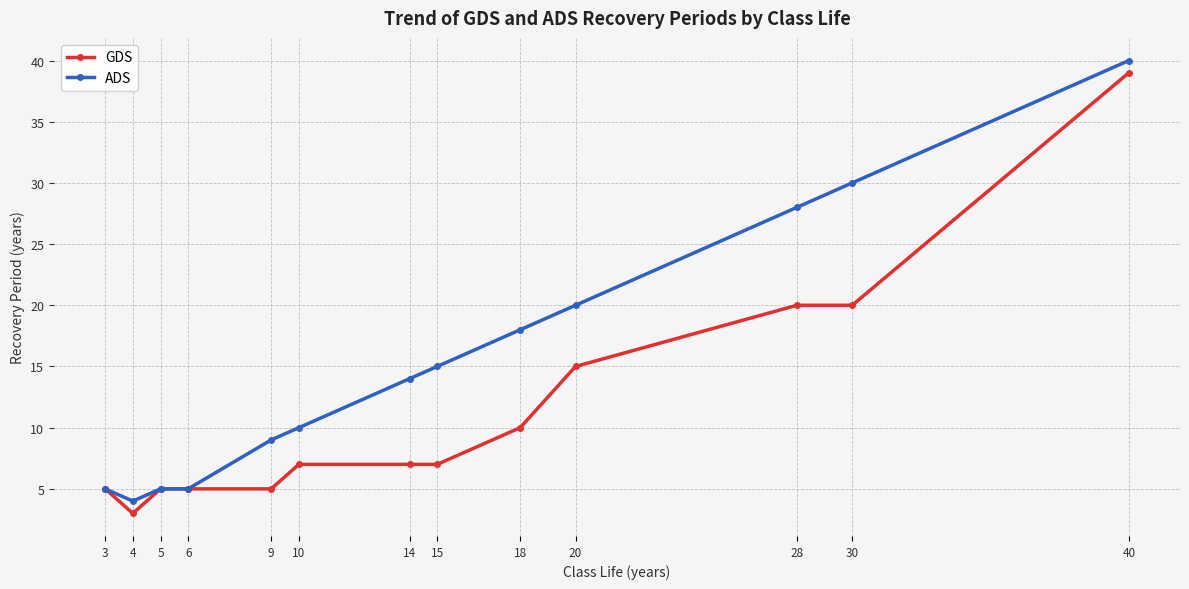

At which category does GDS reach its first local valley?

4